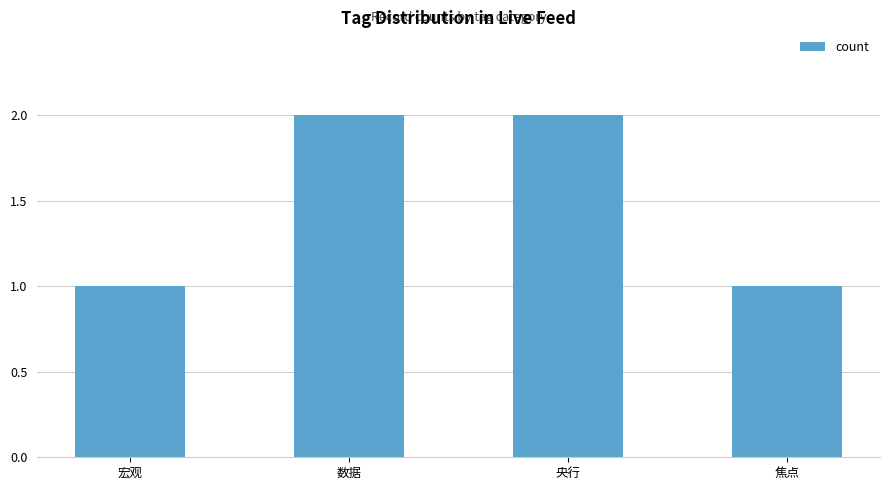

The chart shows a value of 3 at 央行. True or false?

False